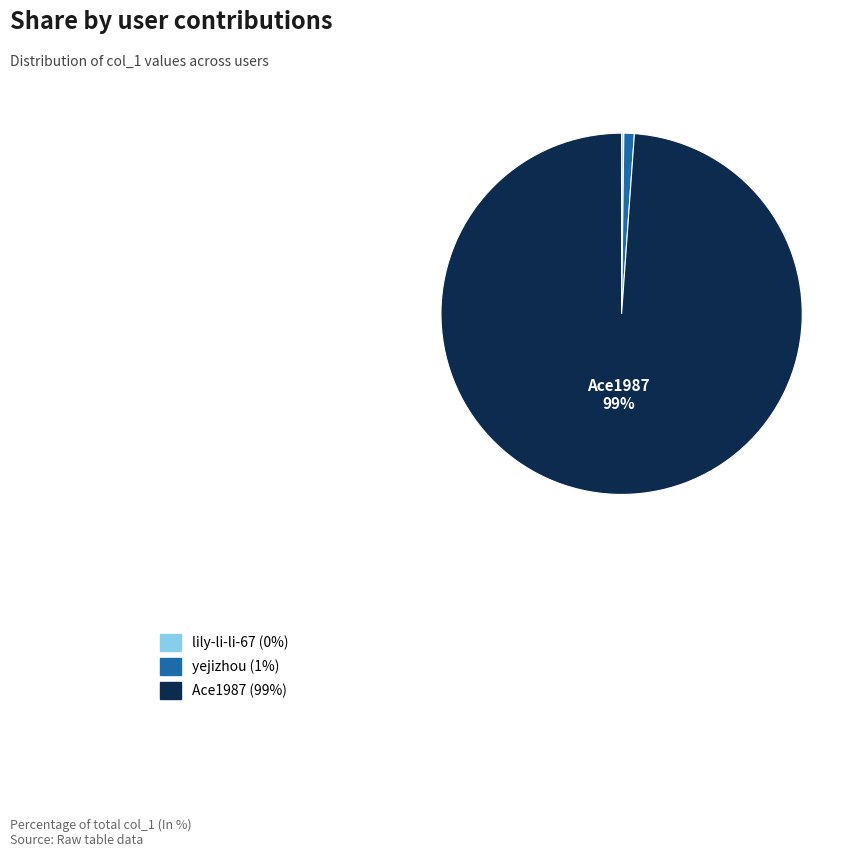

Does any single category account for the majority?

Yes